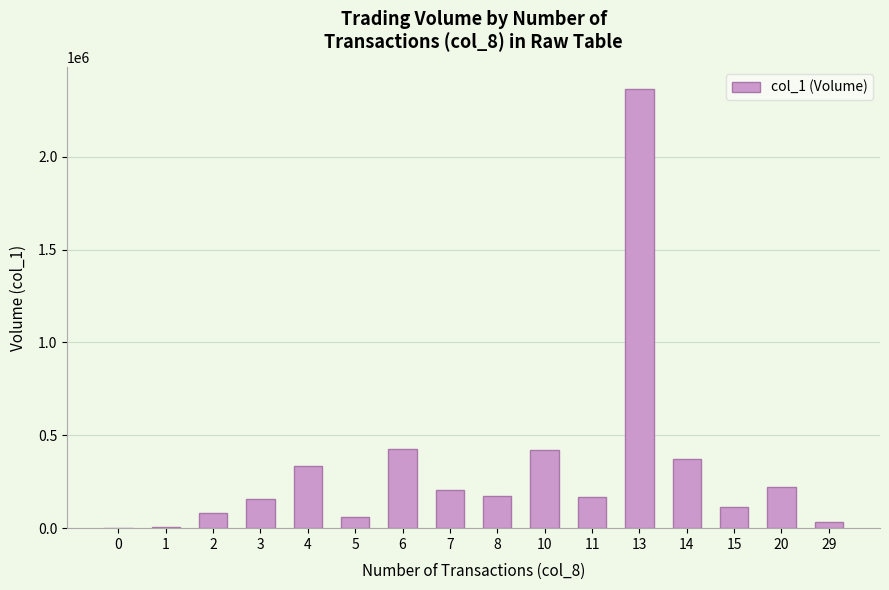

Between 0 and 3, which is larger?

3